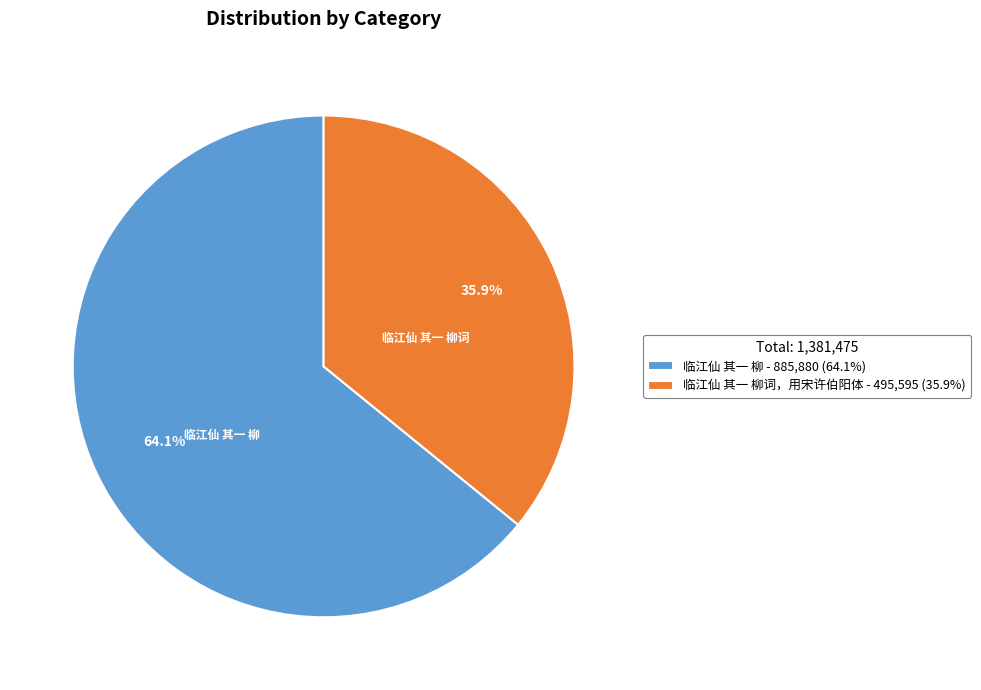

What is the ratio of the value at 临江仙 其一 柳词，用宋许伯阳体 - 495,595 (35.9%) to the value at 临江仙 其一 柳 - 885,880 (64.1%)?

0.6